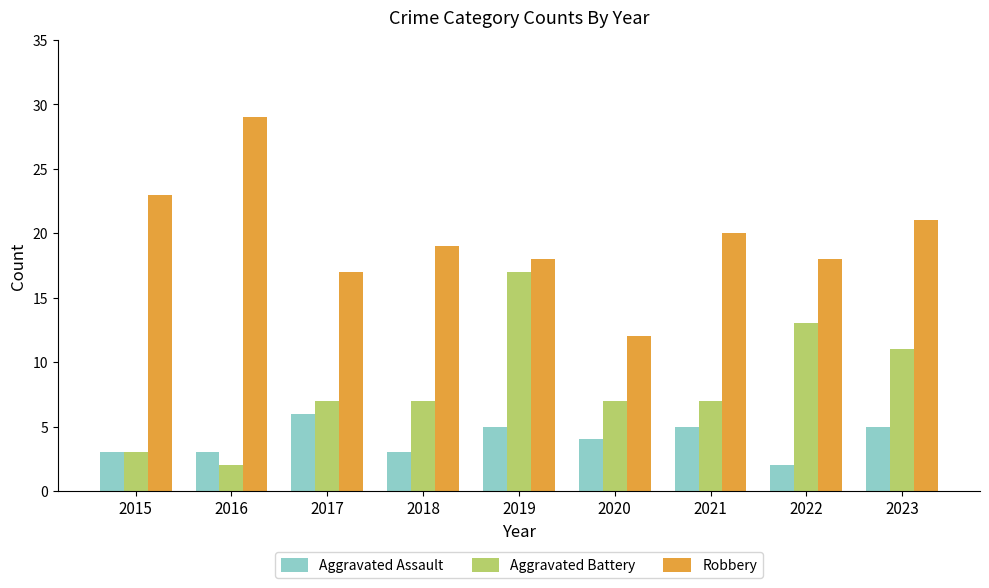

At which label does Aggravated Assault reach its minimum?

2022